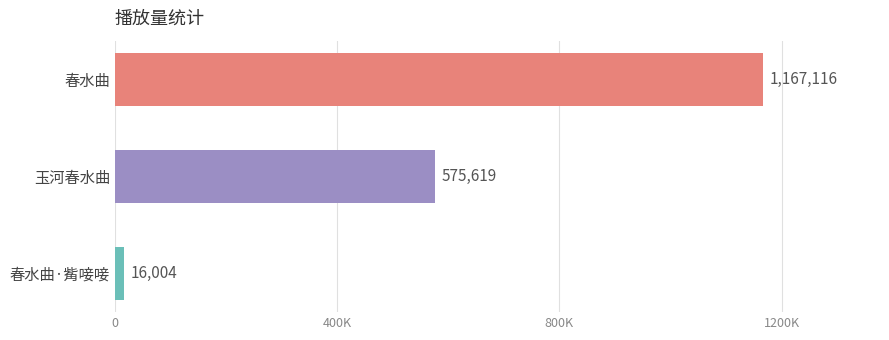

Does the chart contain any negative values?

No